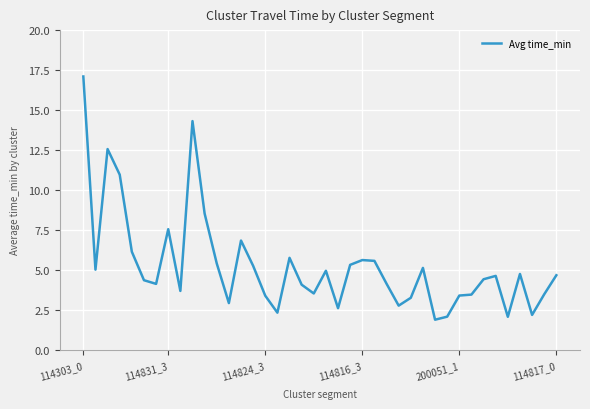

What is the smallest value displayed?

1.9